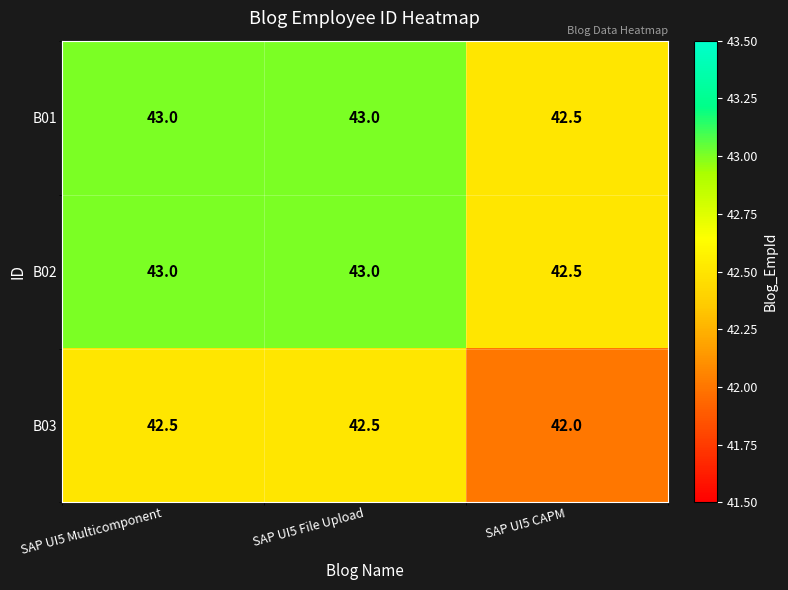

Reading left to right, transcribe all the data shown in this chart.

B01: SAP UI5 Multicomponent=43.0	SAP UI5 File Upload=43.0	SAP UI5 CAPM=42.5
B02: SAP UI5 Multicomponent=43.0	SAP UI5 File Upload=43.0	SAP UI5 CAPM=42.5
B03: SAP UI5 Multicomponent=42.5	SAP UI5 File Upload=42.5	SAP UI5 CAPM=42.0